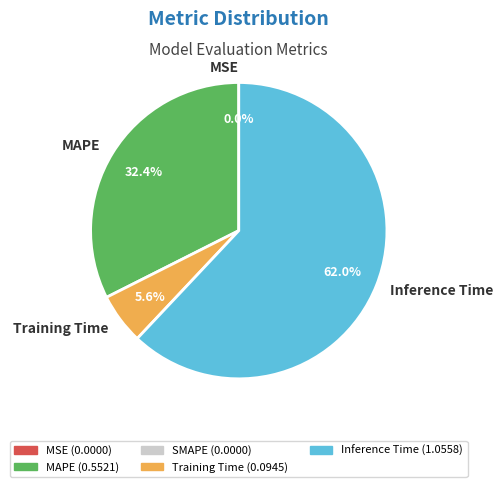

The MAPE slice represents 32% of the pie. True or false?

True